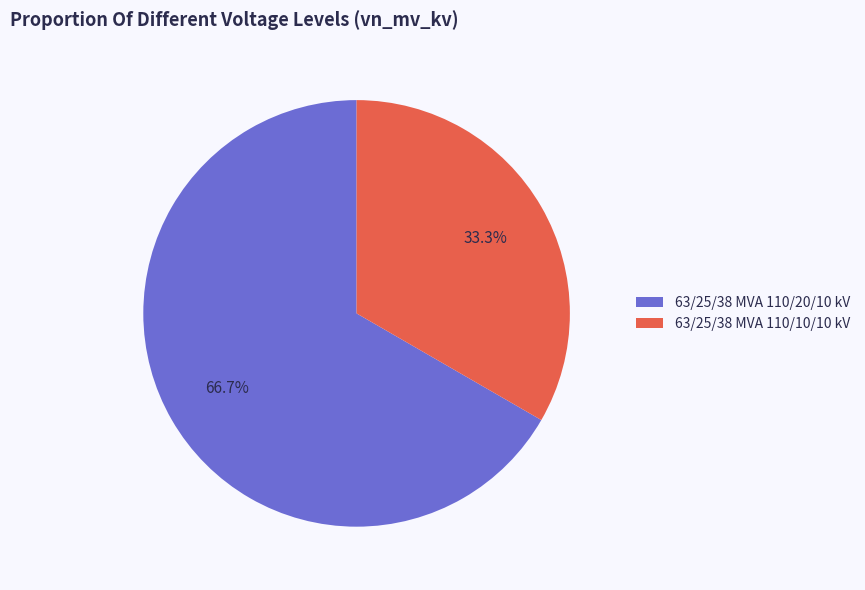

How many slices are in this pie chart?

2